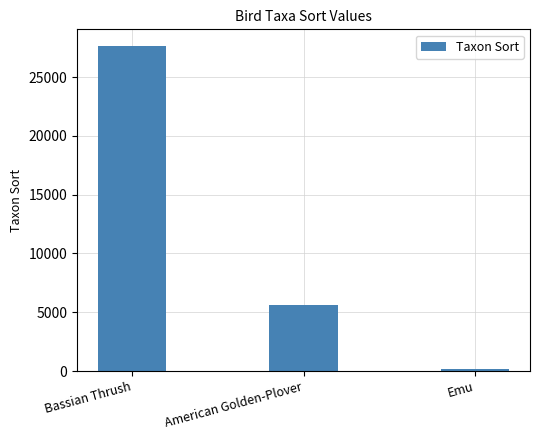

True or false: the data shows 8828 at American Golden-Plover.

False